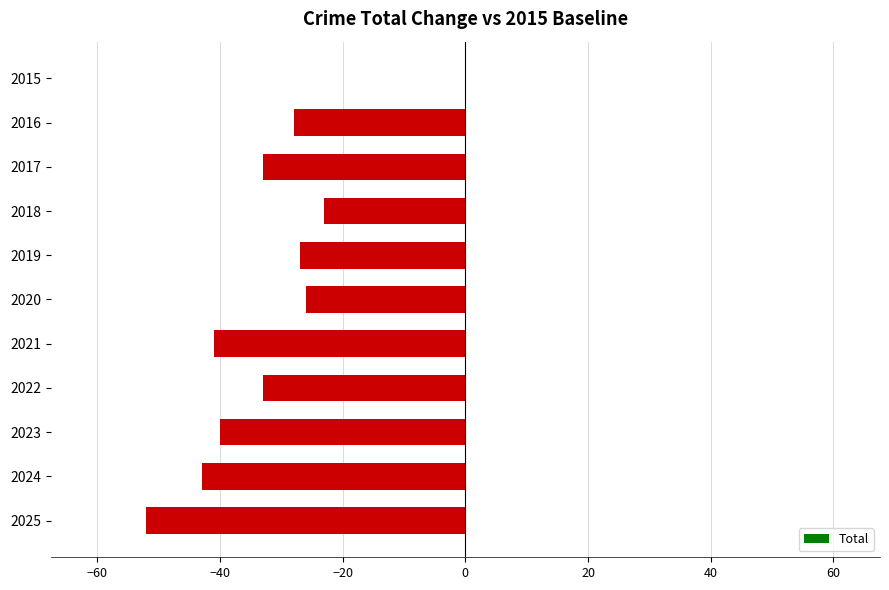

Between 2017 and 2021, which is larger?

2017